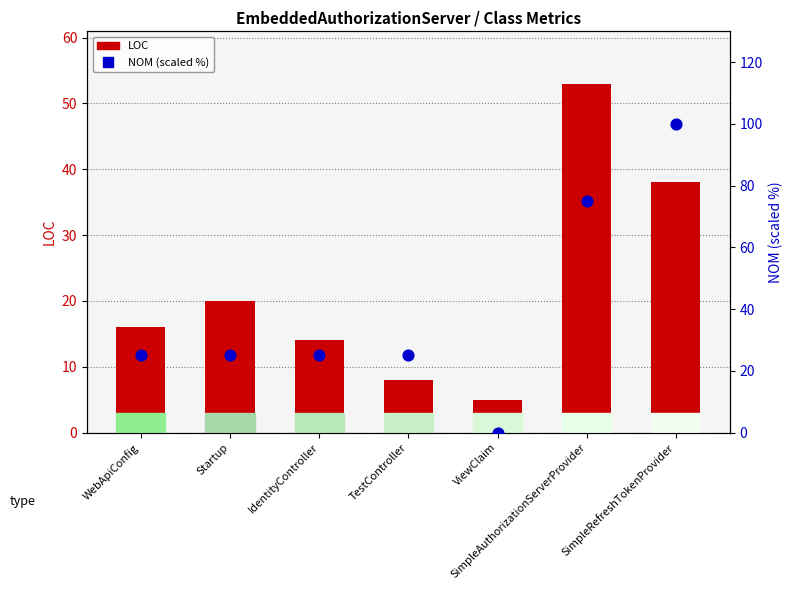

At how many categories does at least one series exceed 59?

2